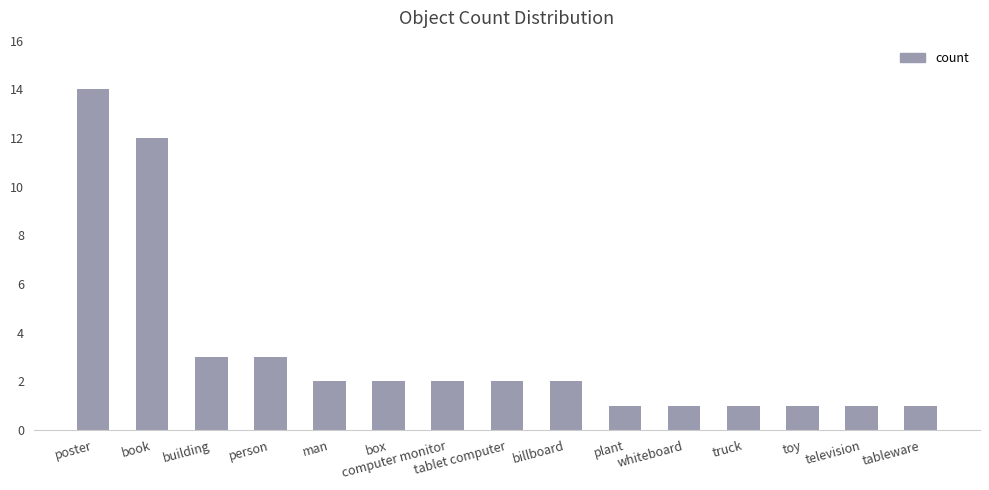

What is the smallest value displayed?

1